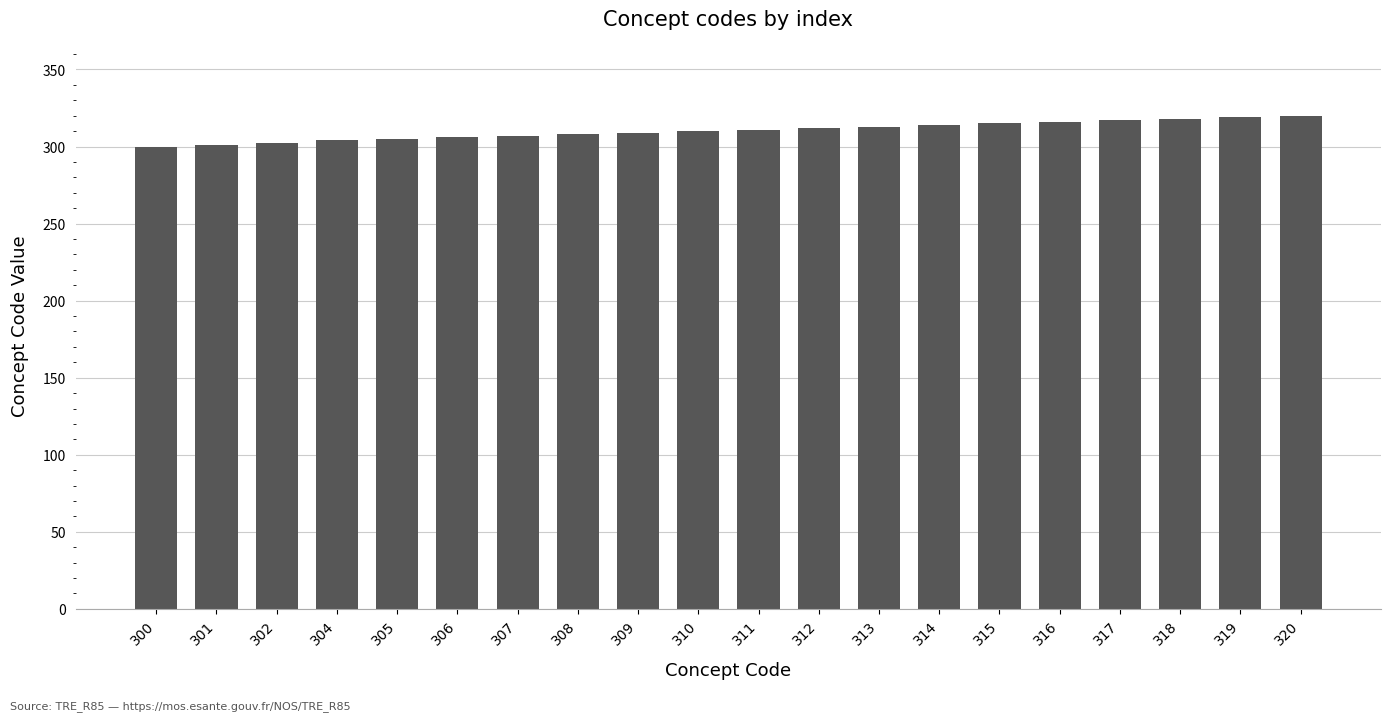

Approximately how many times larger is the value at 316 compared to 302?

1.0